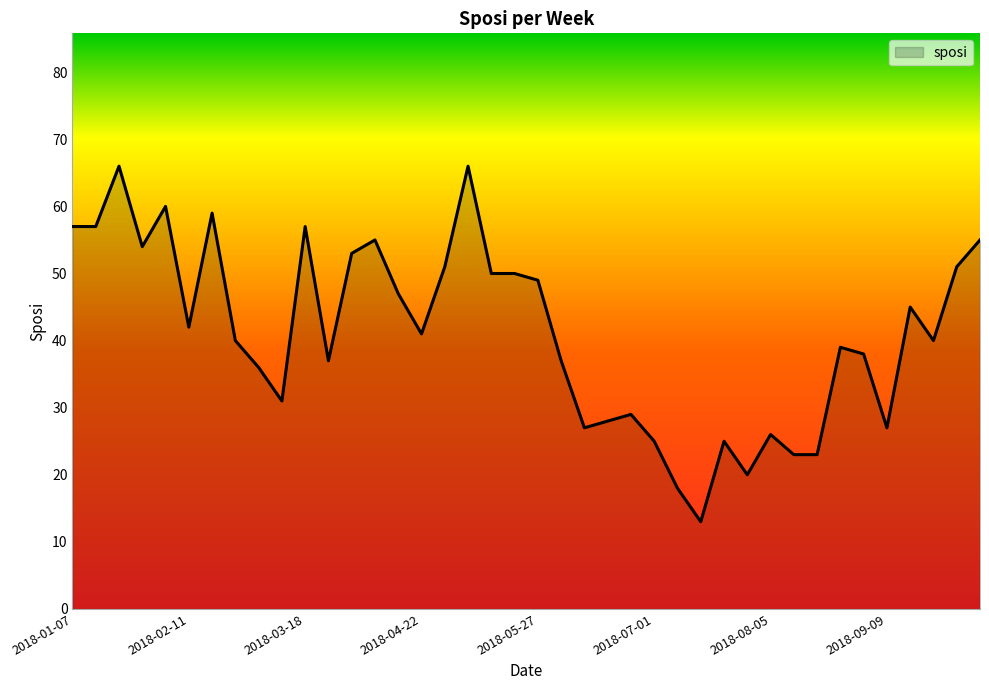

What is the maximum value shown in the chart?

66